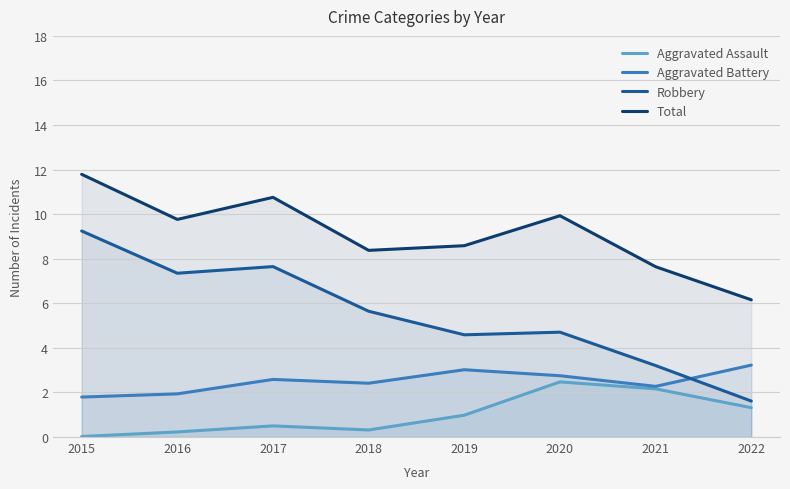

At which label does Total first exceed 9?

2015